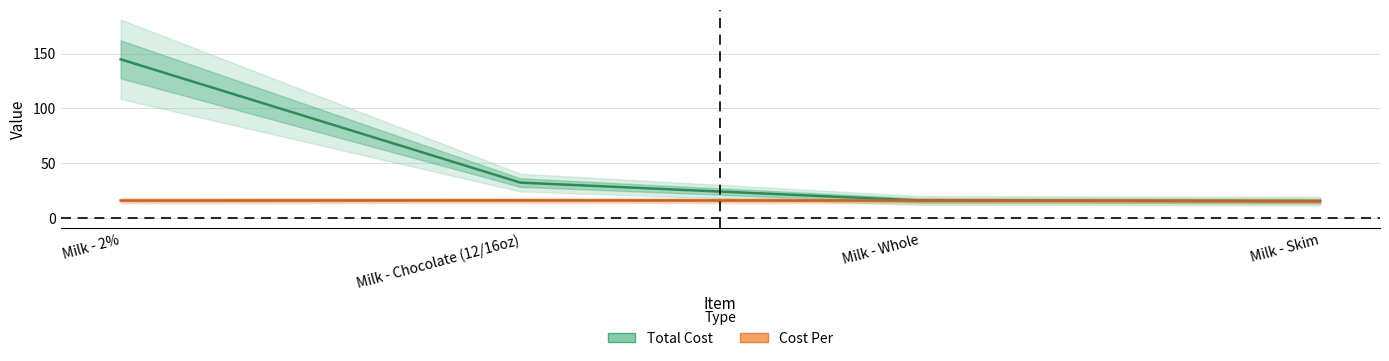

What is the label of the 4th point from the left?

Milk - Skim